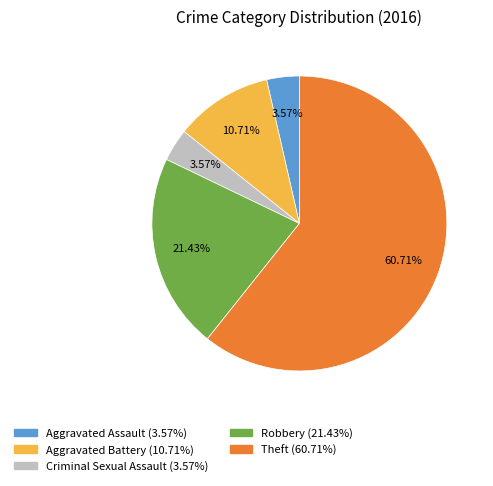

Which category accounts for the majority?

Theft